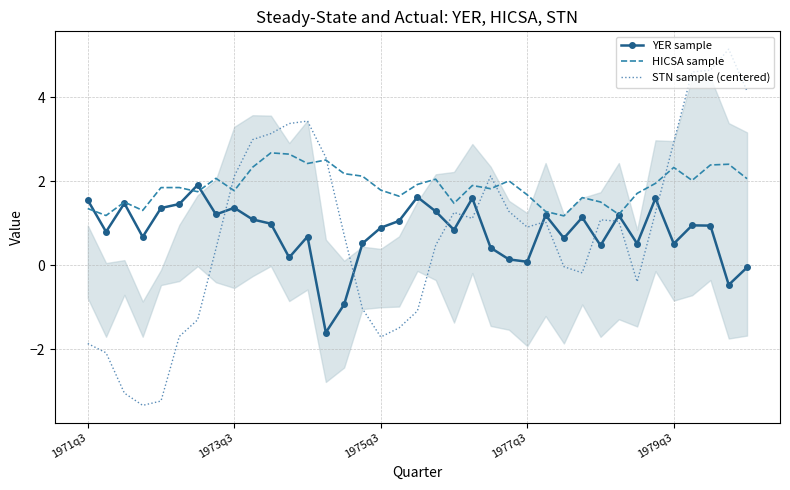

True or false: STN sample (centered) and YER sample cross at least once.

True